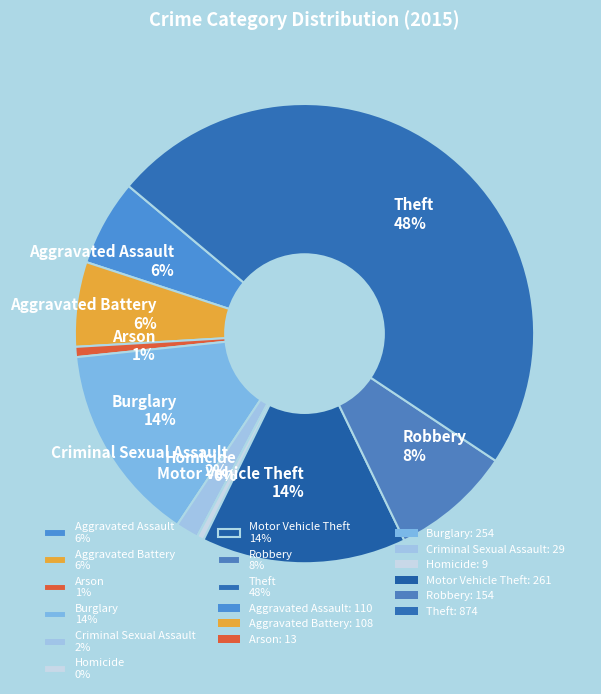

Between Robbery and Homicide, which is larger?

Robbery